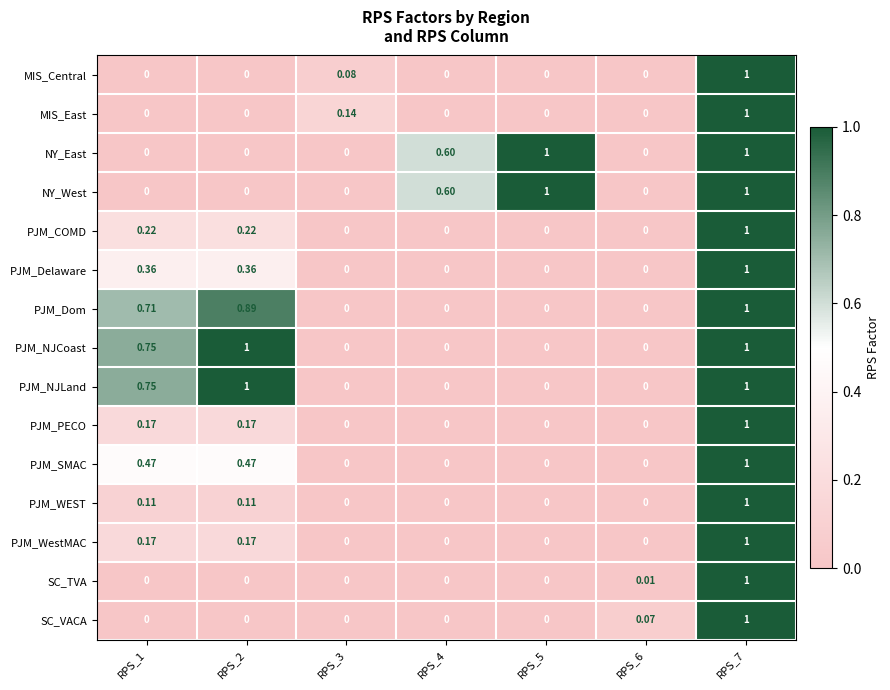

Is the value of PJM_WestMAC at RPS_2 greater than the value of PJM_COMD at RPS_3?

Yes